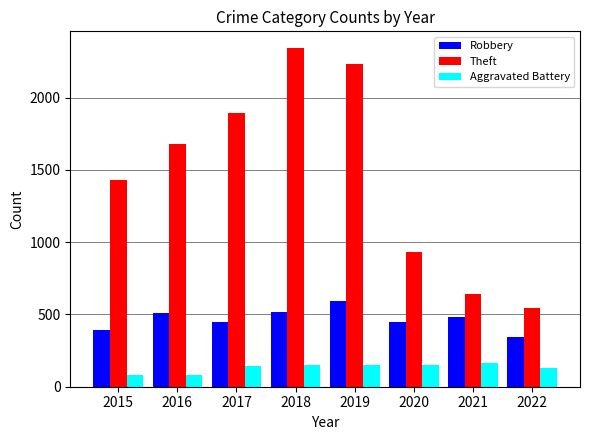

Count the number of categories in the chart.

8